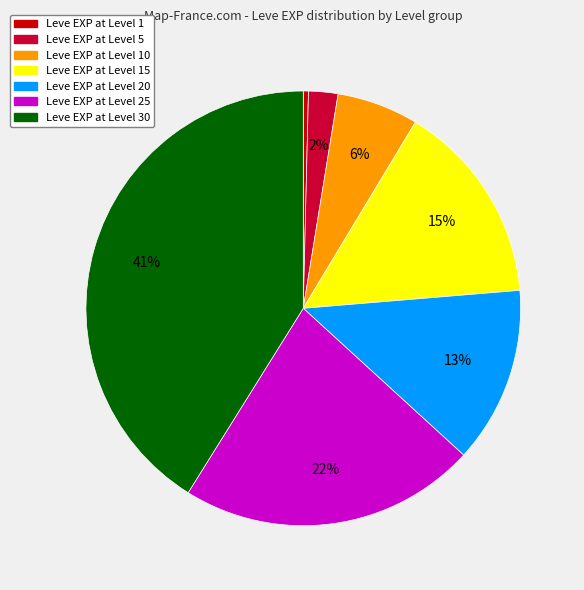

Does any single category account for the majority?

No